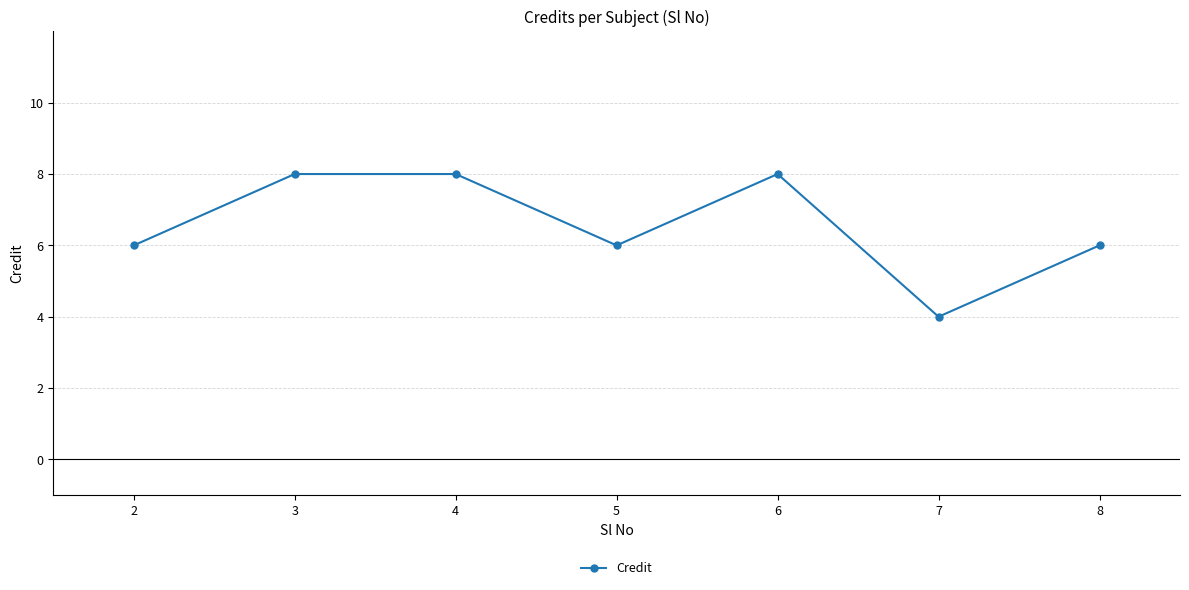

What is the value of the 4th point from the left?

6